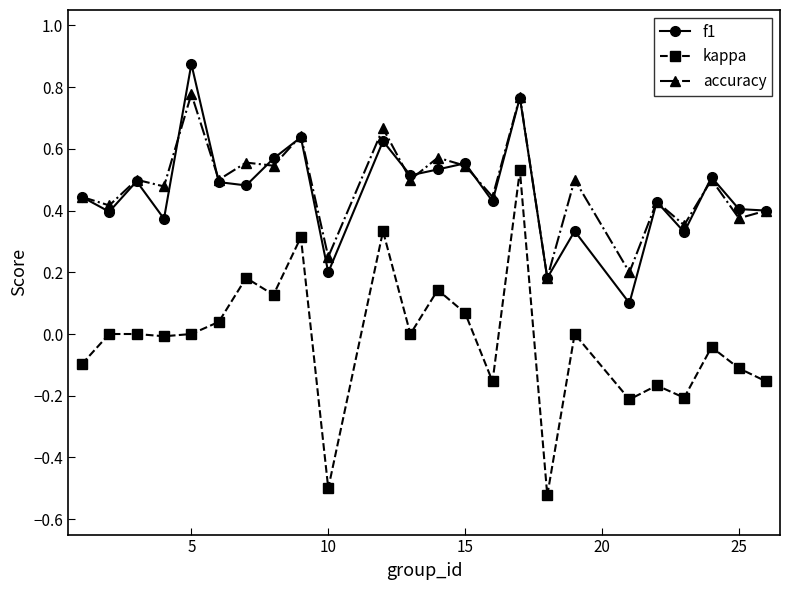

List the series in order of their peak value, highest first.

f1, accuracy, kappa